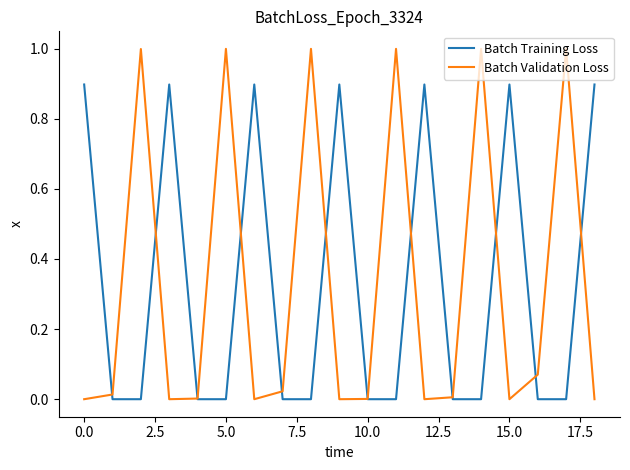

Which series has the widest spread of values?

Batch Validation Loss